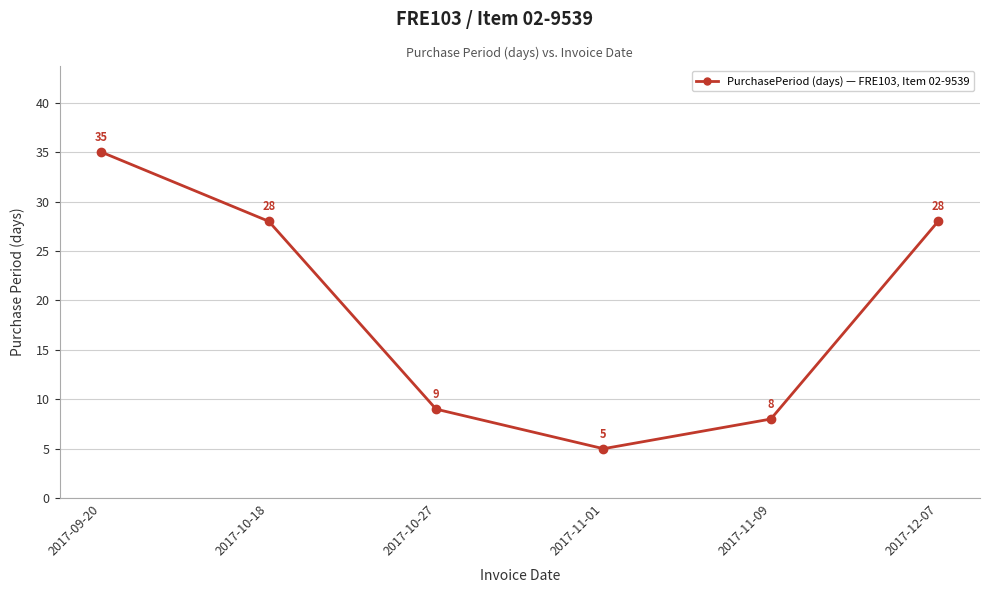

True or false: the data has more than 2 interior local peaks.

False